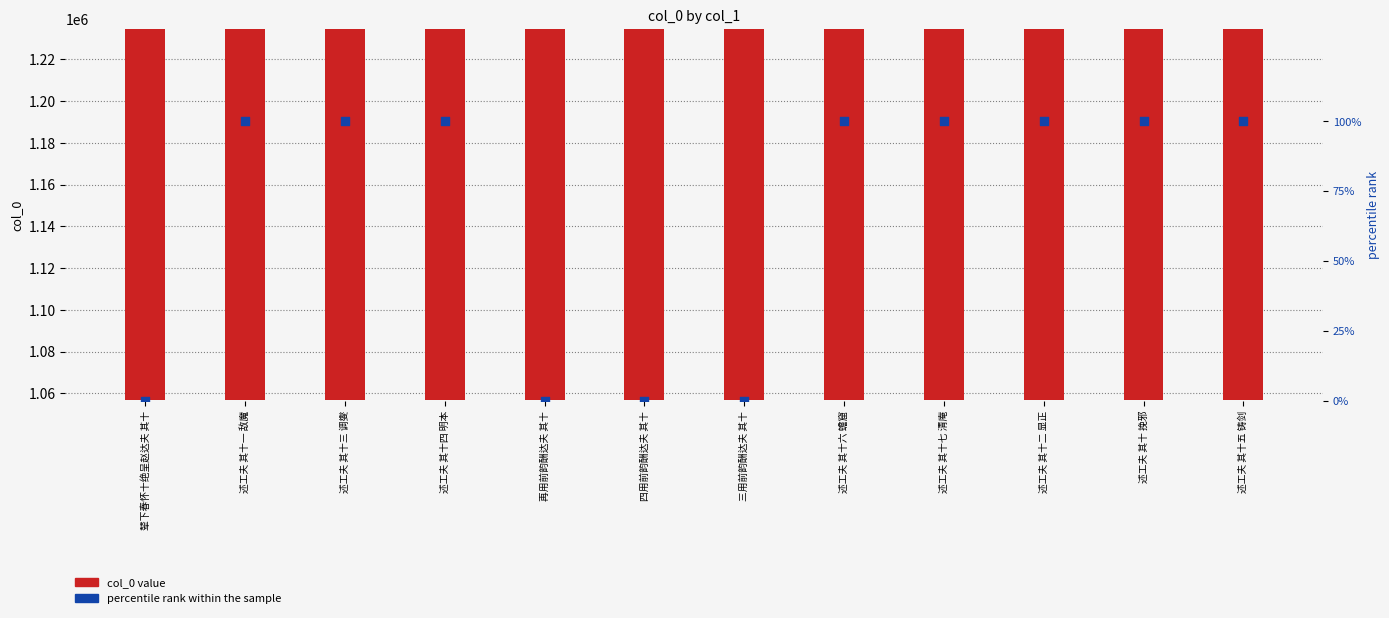

What are all the series names shown in the legend?

col_0 value, percentile rank within the sample